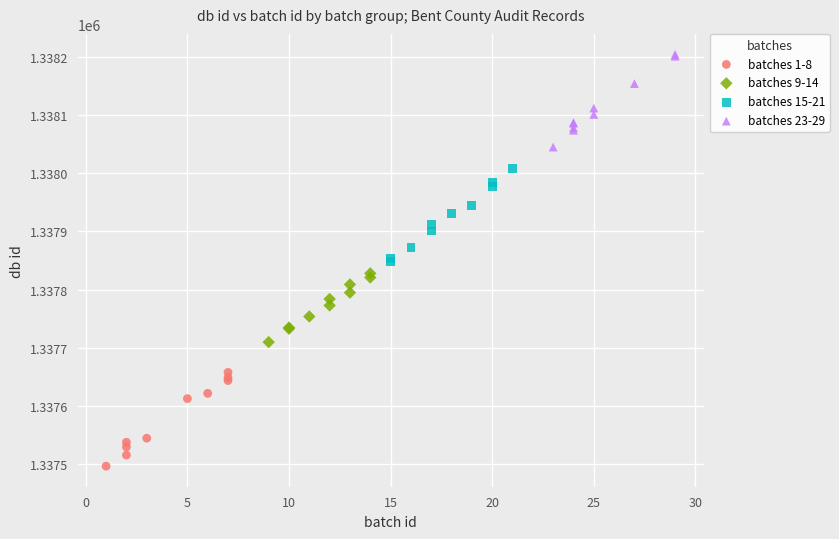

Which series contains the lowest Y value?

batches 1-8